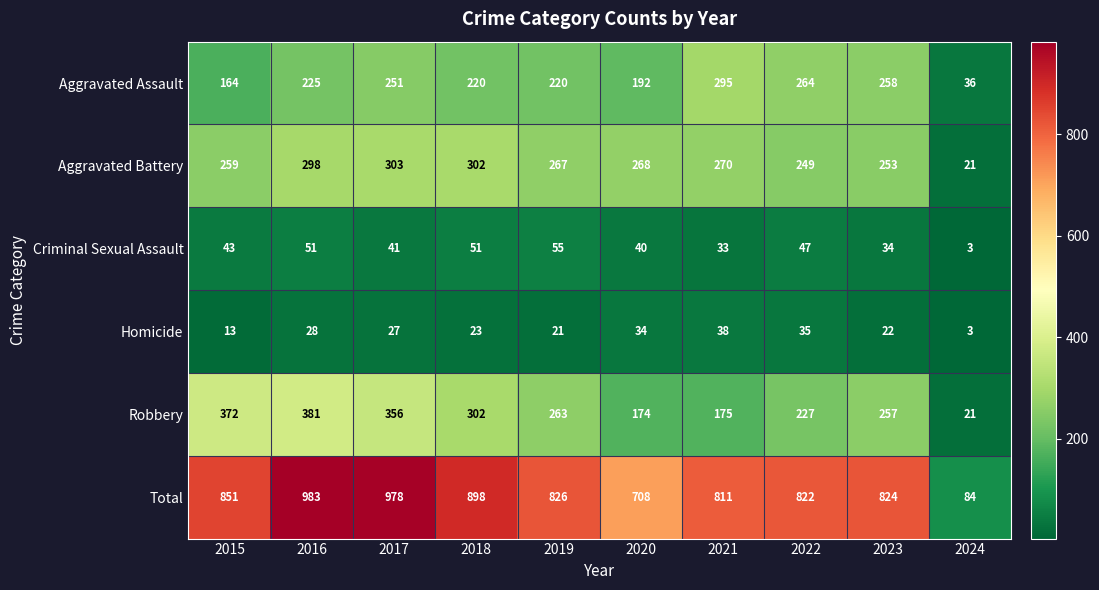

The value of Robbery at 2023 is 257. True or false?

True